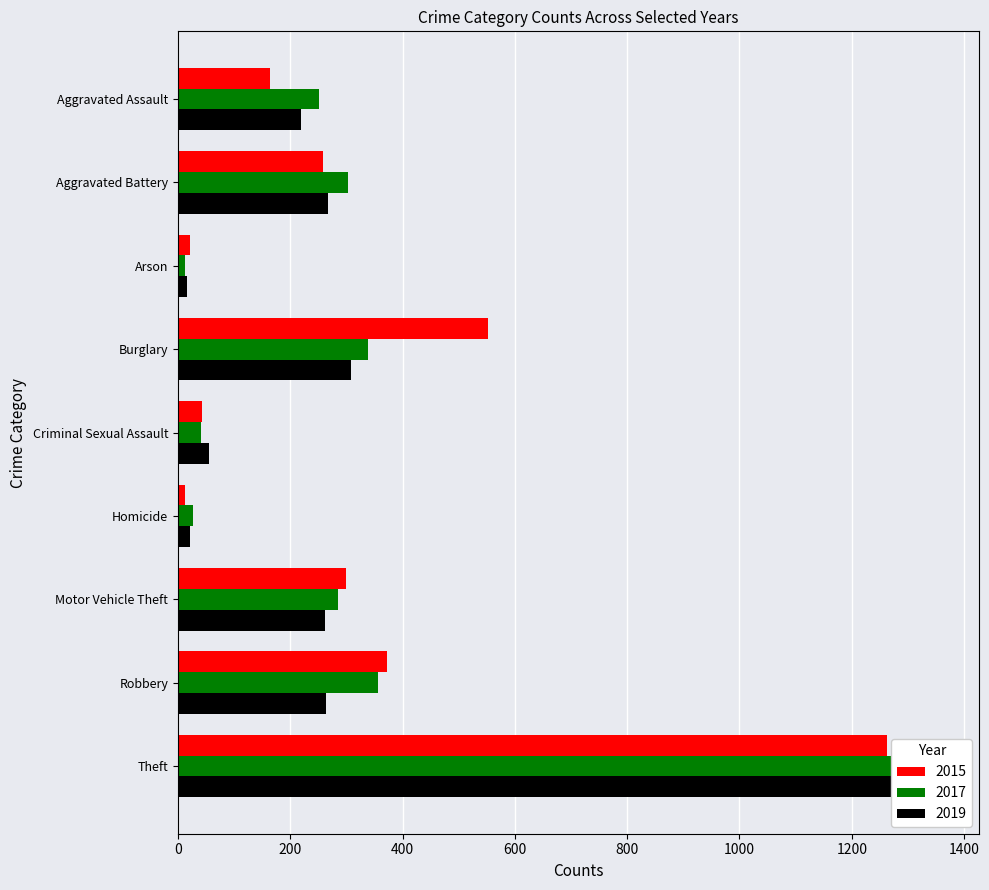

How many bars are there in each group?

3